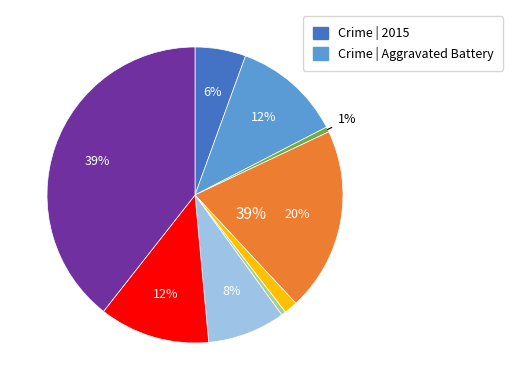

To the nearest percent, what is the difference between the Aggravated Battery and Arson slice percentages?

11%